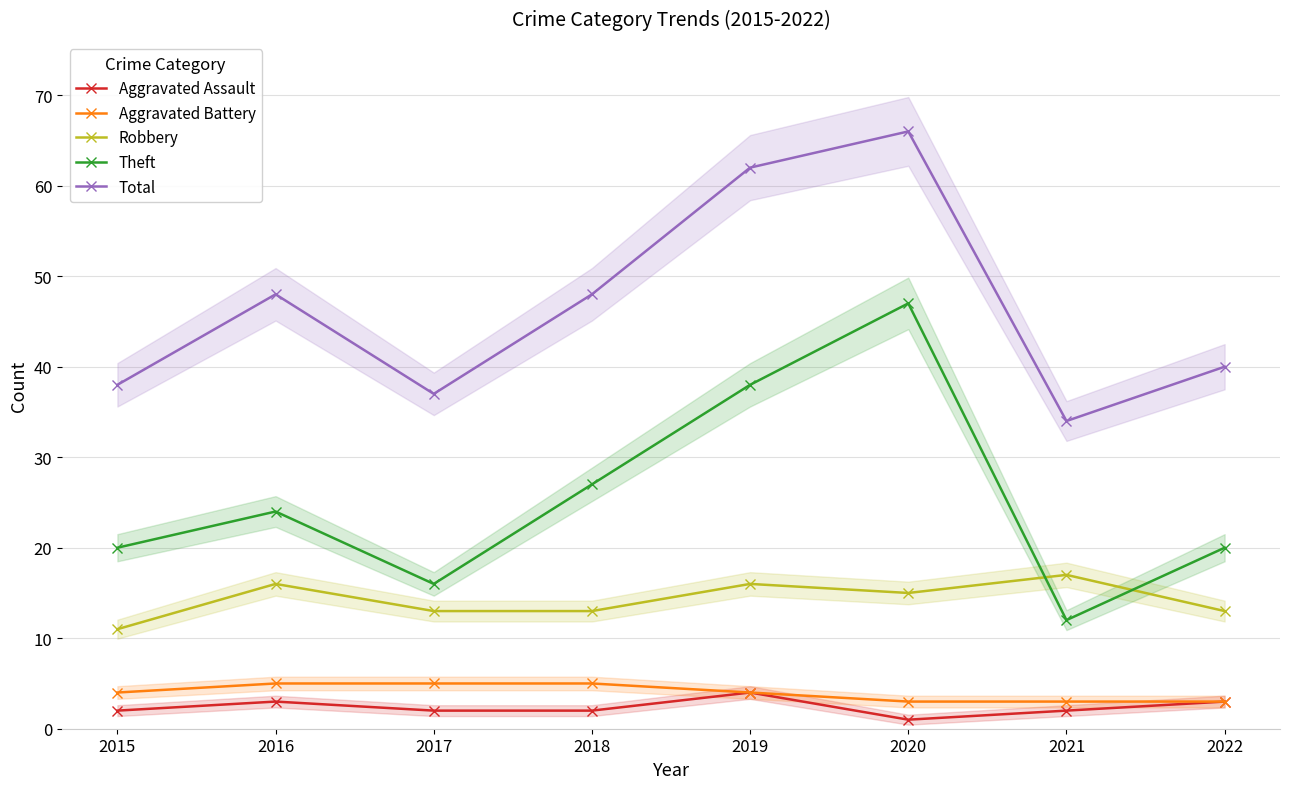

At how many categories does at least one series exceed 36?

7